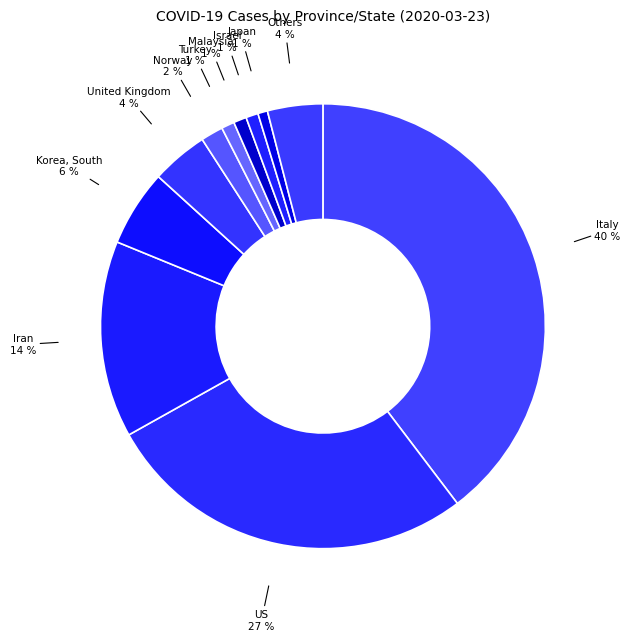

Which has a higher value, Norway or United Kingdom?

United Kingdom